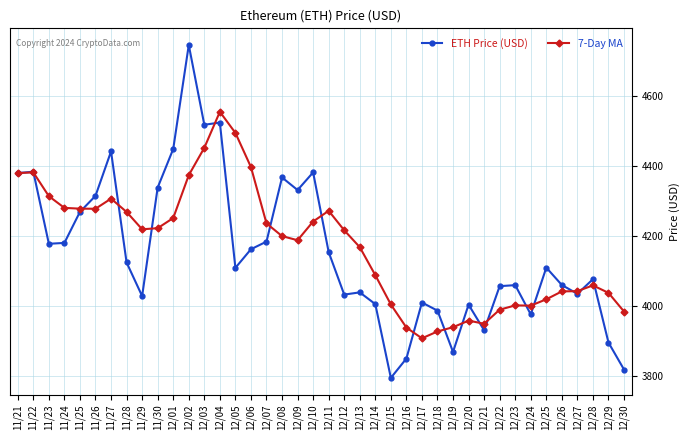

Does the chart have visible grid lines?

Yes